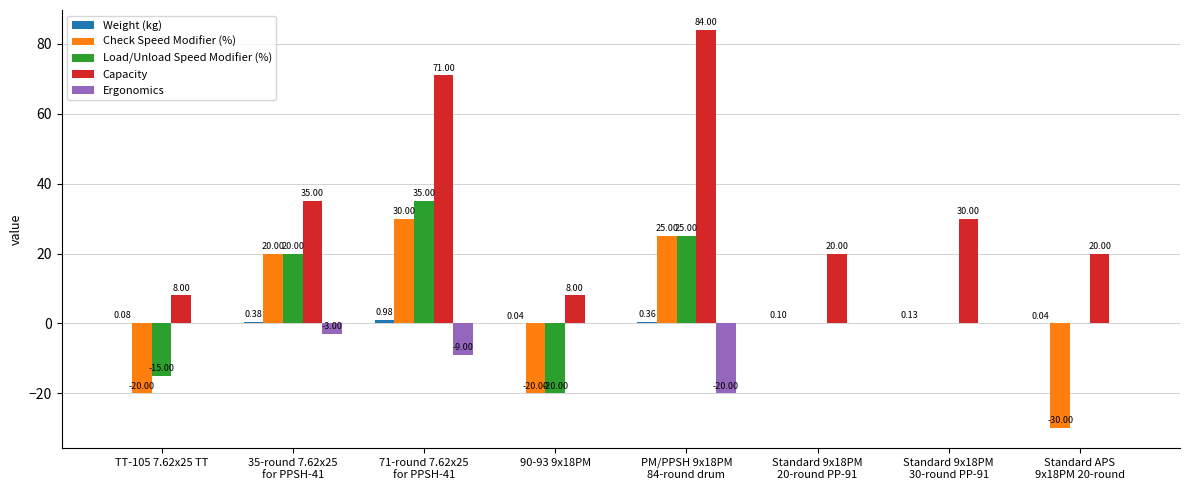

Is the value of Ergonomics at 35-round 7.62x25
for PPSH-41 greater than the value of Capacity at Standard 9x18PM
30-round PP-91?

No